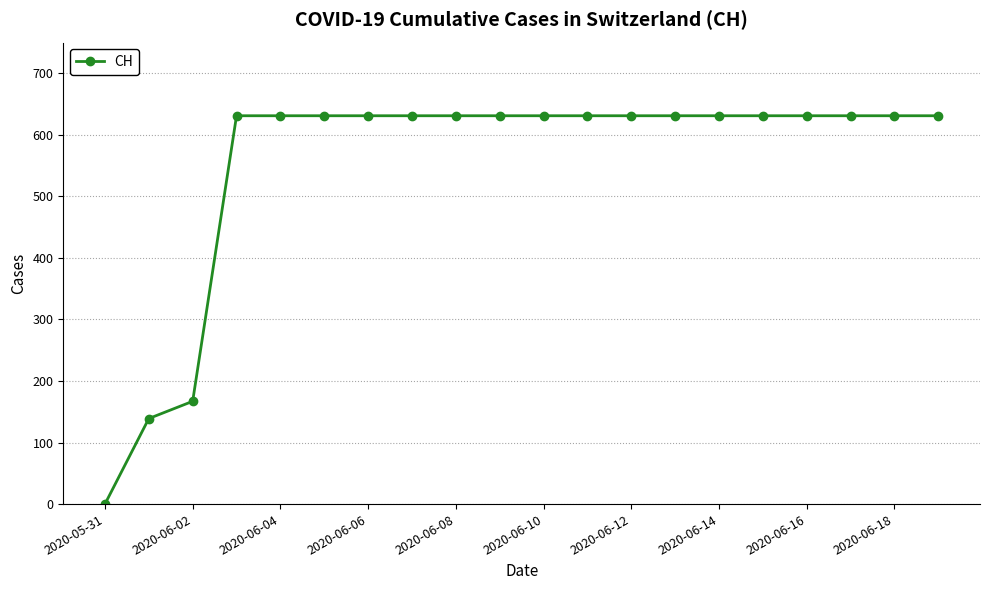

What is the sum of all values?

11033